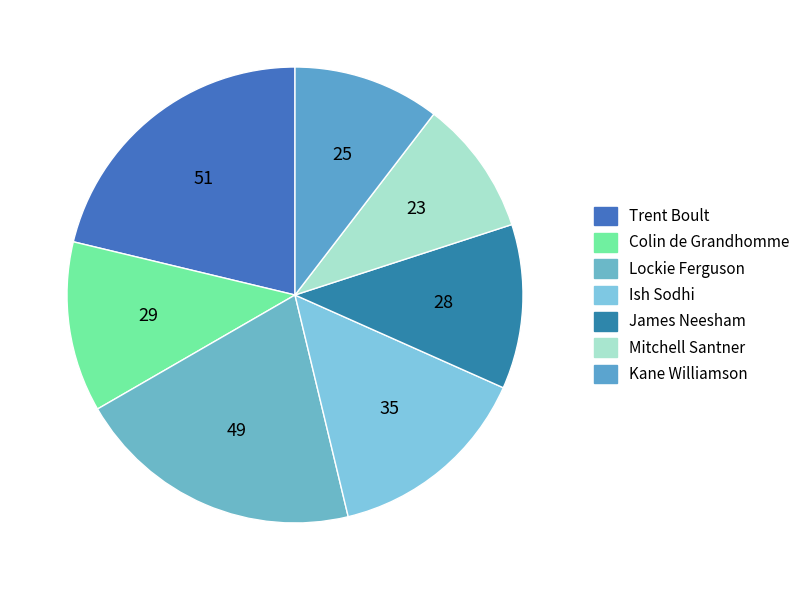

How much of the chart is everything except Trent Boult?

78.8%